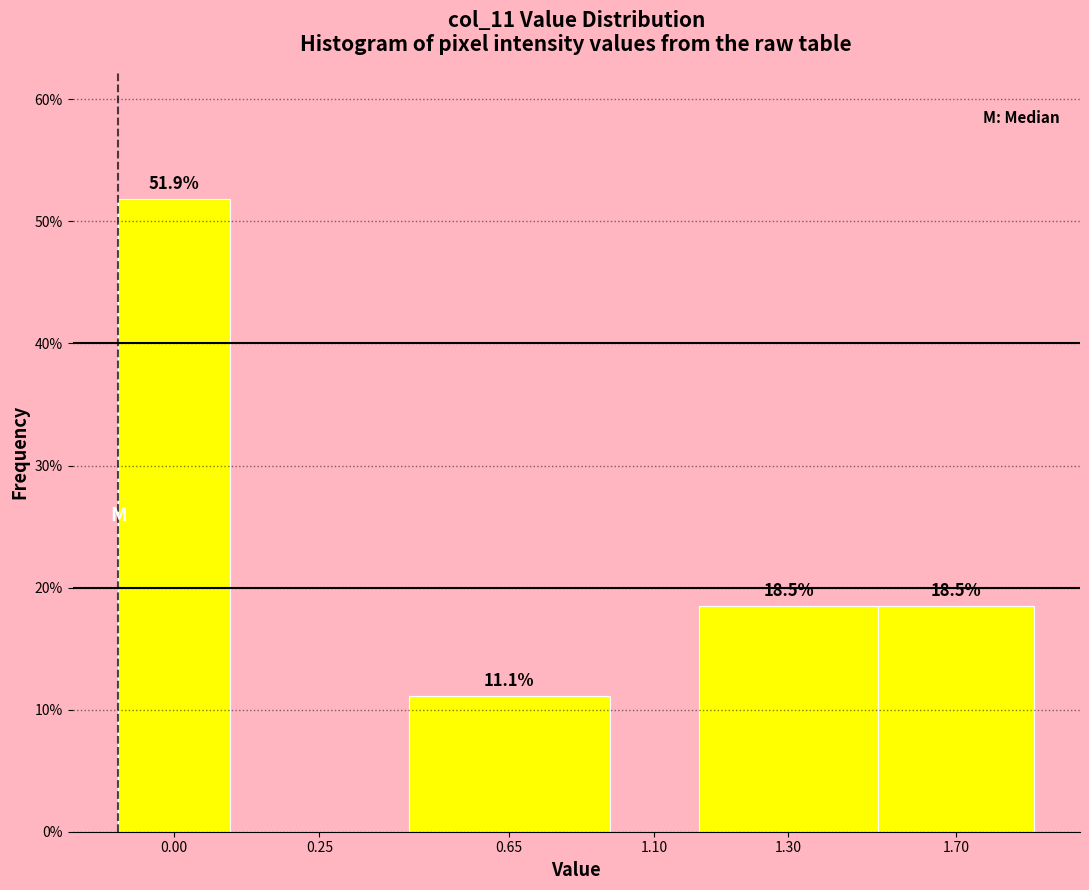

Reading left to right, list all the values displayed in this chart.

0.00=51.9	0.25=0.0	0.65=11.1	1.10=0.0	1.30=18.5	1.70=18.5